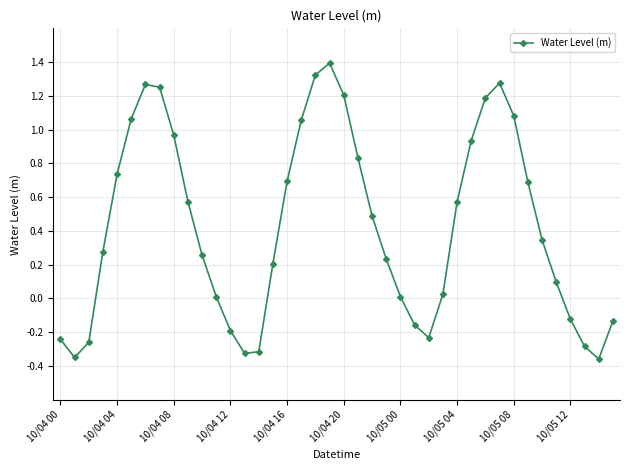

What is the difference between the second highest and second lowest values?

1.7